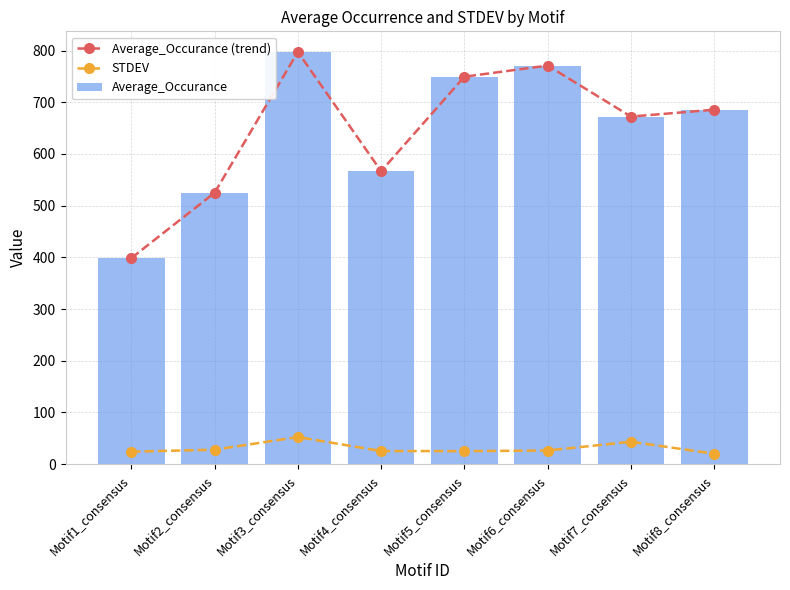

The value of Average_Occurance at Motif5_consensus is 360.3. True or false?

False